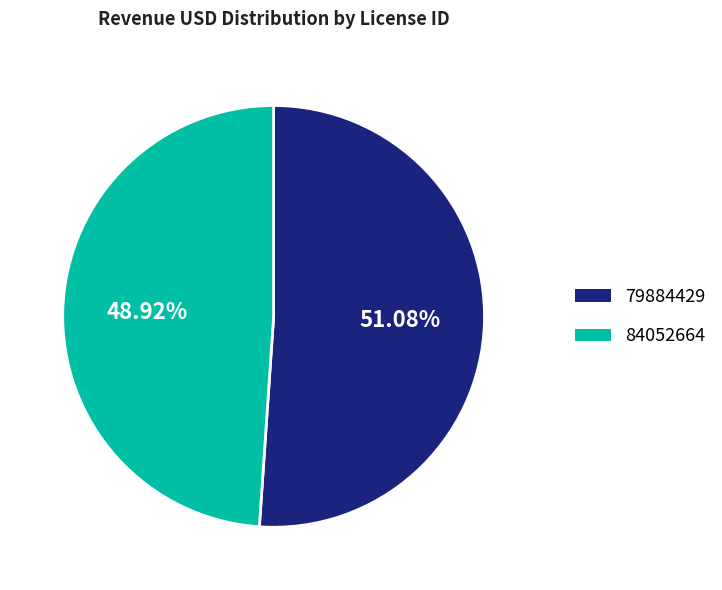

Which has a higher value, 84052664 or 79884429?

79884429